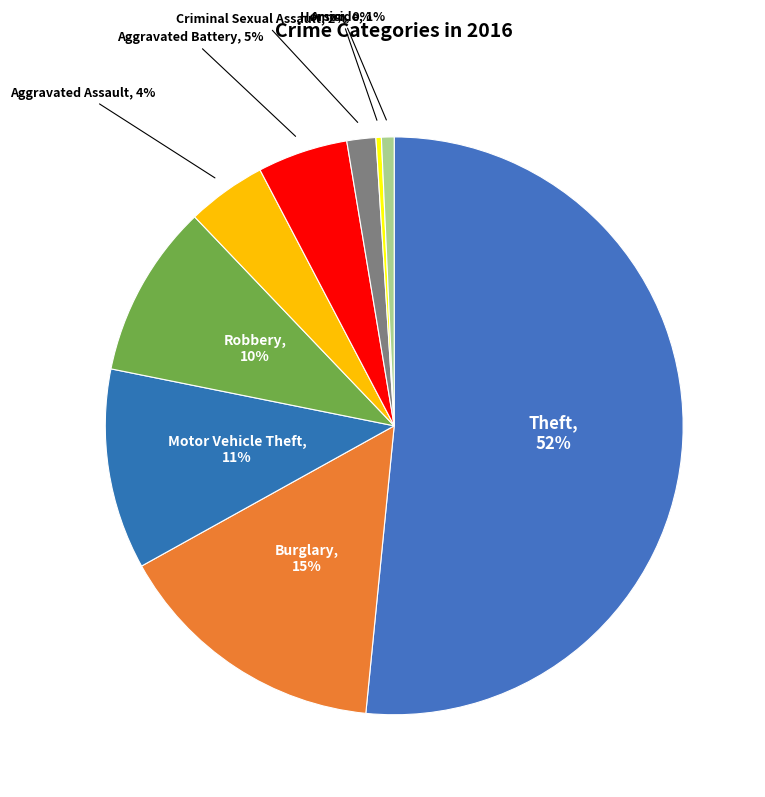

To the nearest percent, what is the difference between the largest and smallest slice percentages?

51%